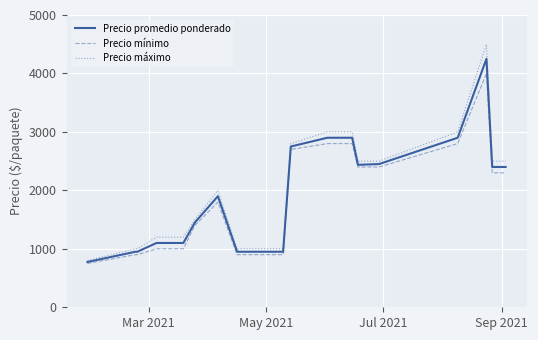

What is the maximum value for Precio promedio ponderado?

4250